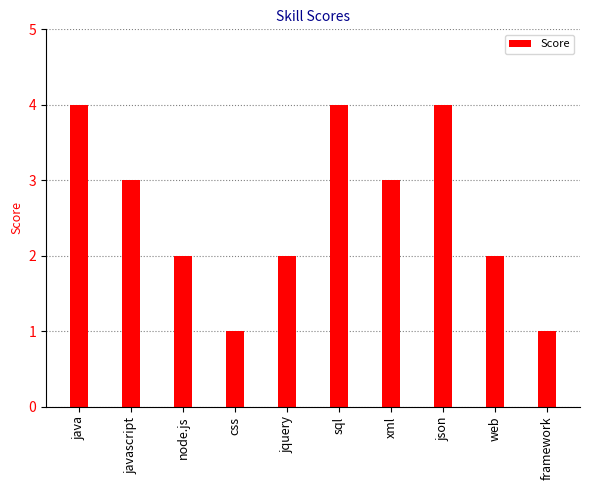

What is the smallest value displayed?

1